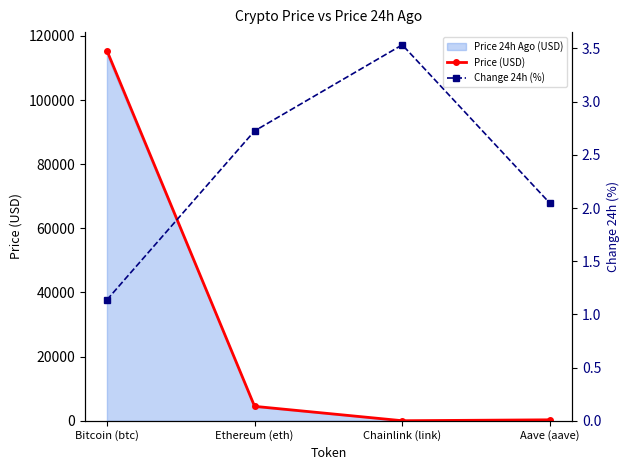

The Price (USD) series shows 4507.6 at Ethereum (eth). True or false?

True